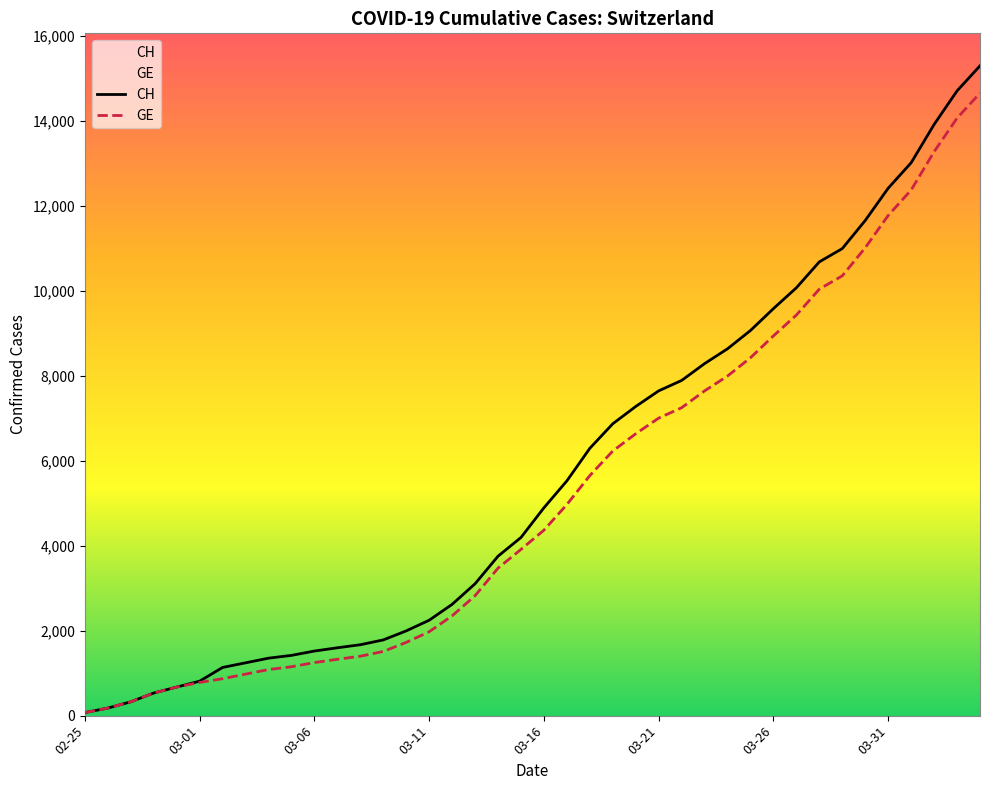

What is the maximum value shown in the chart?

15304